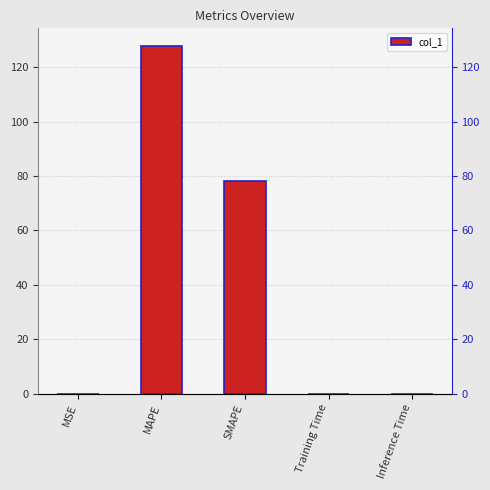

What is the difference between the maximum and minimum values?

127.9